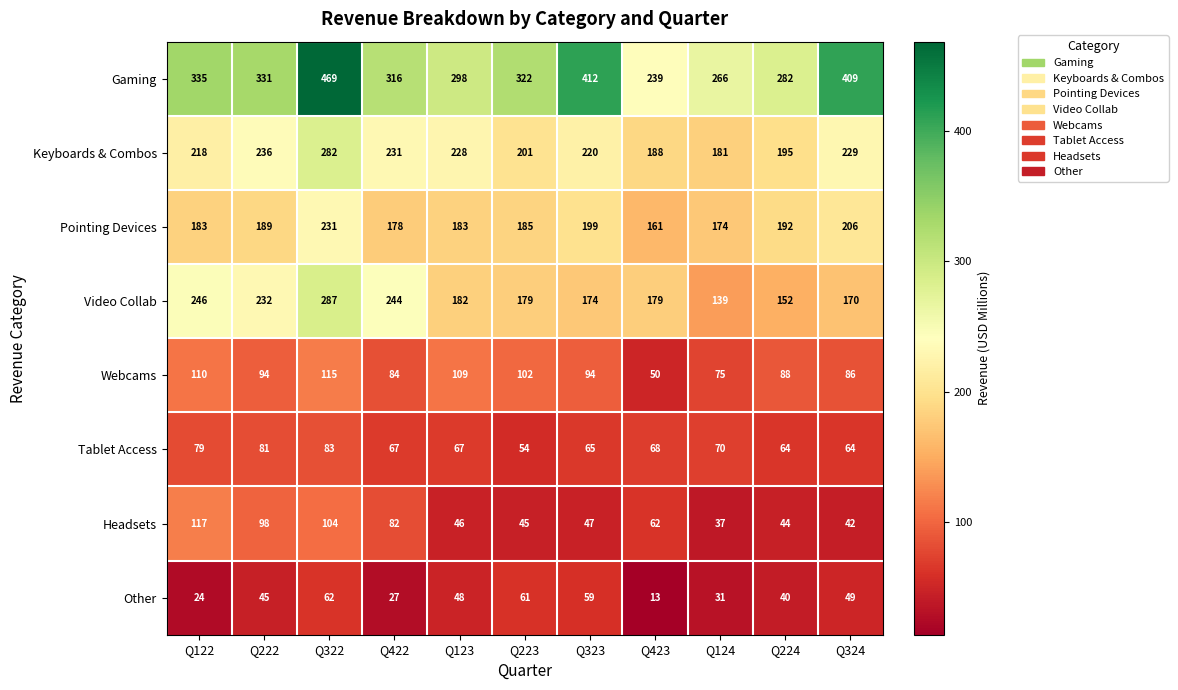

What is the difference between the Gaming values at Q324 and Q224?

127